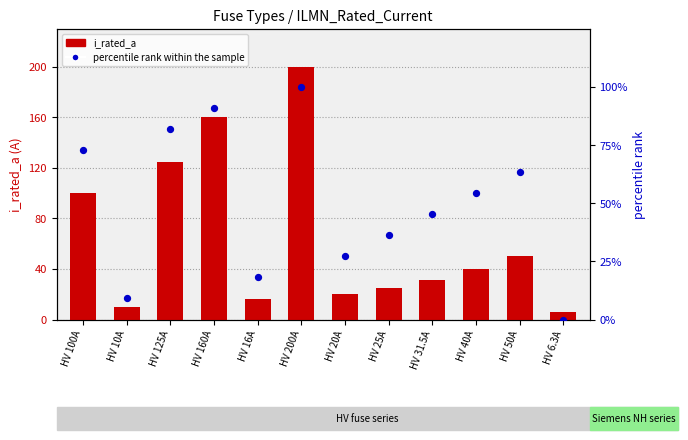

What is the total value across all series at HV 20A?

47.3